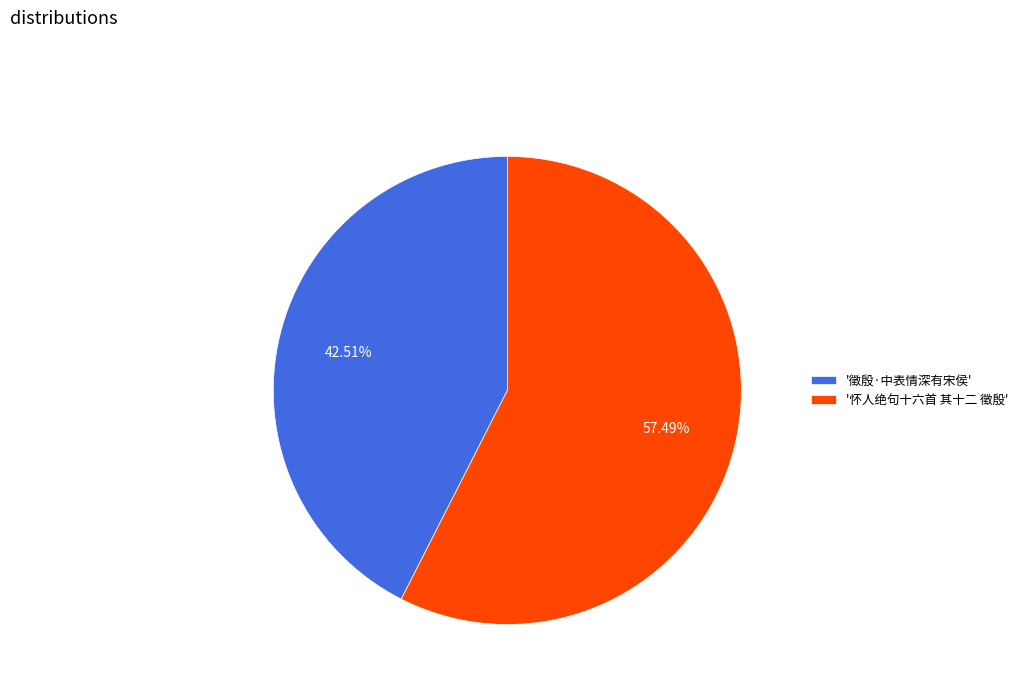

Do '怀人绝句十六首 其十二 徵殷' and '徵殷·中表情深有宋侯' together represent more than half of the pie?

Yes